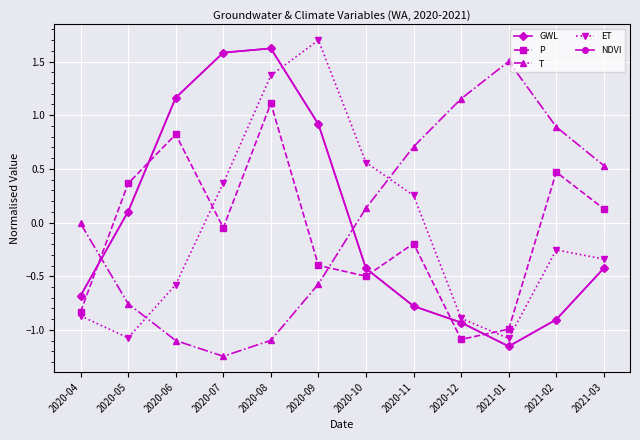

Between which two adjacent categories do GWL and T first intersect?

2020-04 and 2020-05